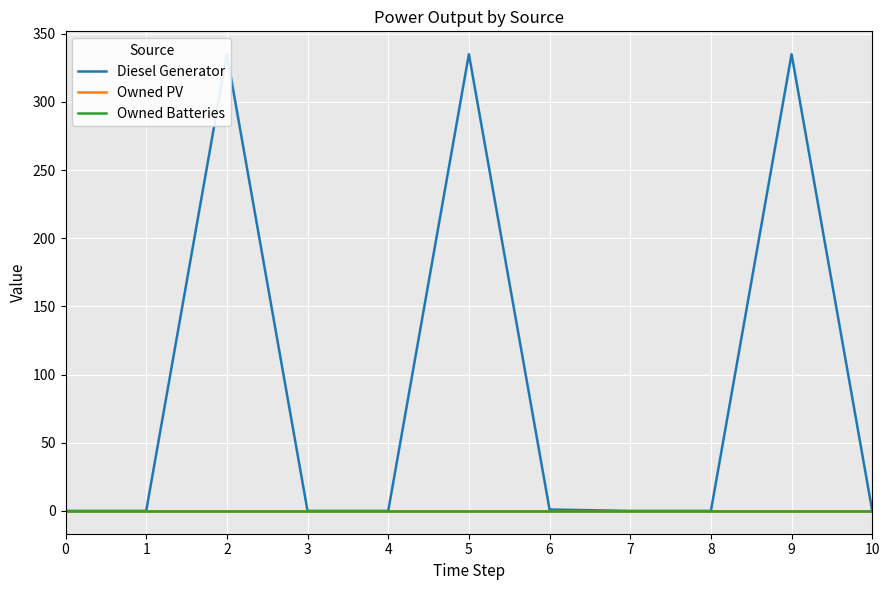

Between 1 and 4, which is larger?

1